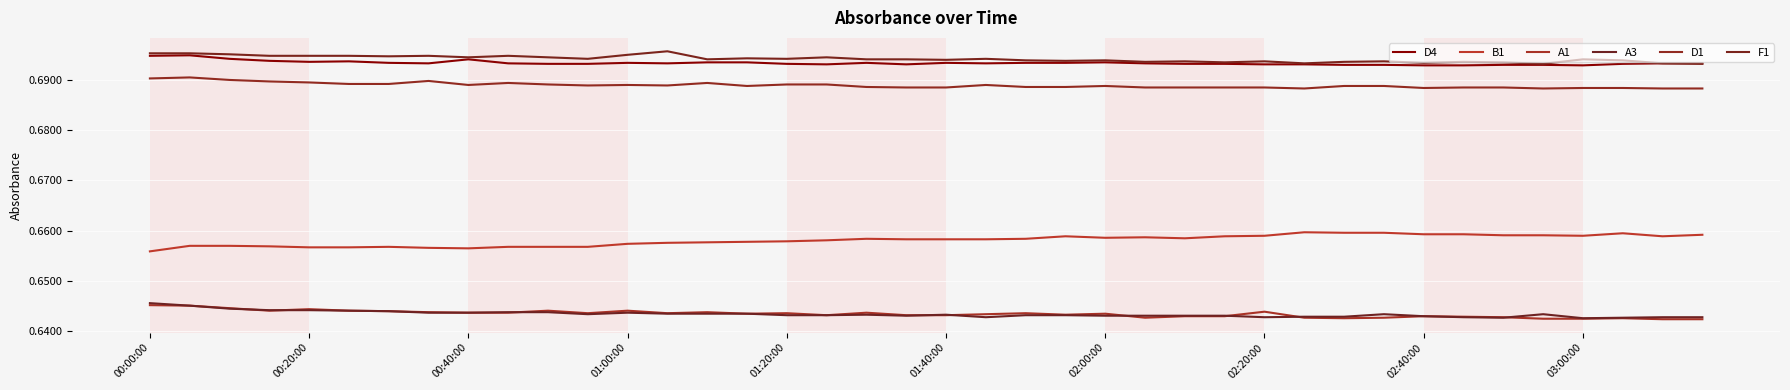

How many lines are shown in the chart?

6